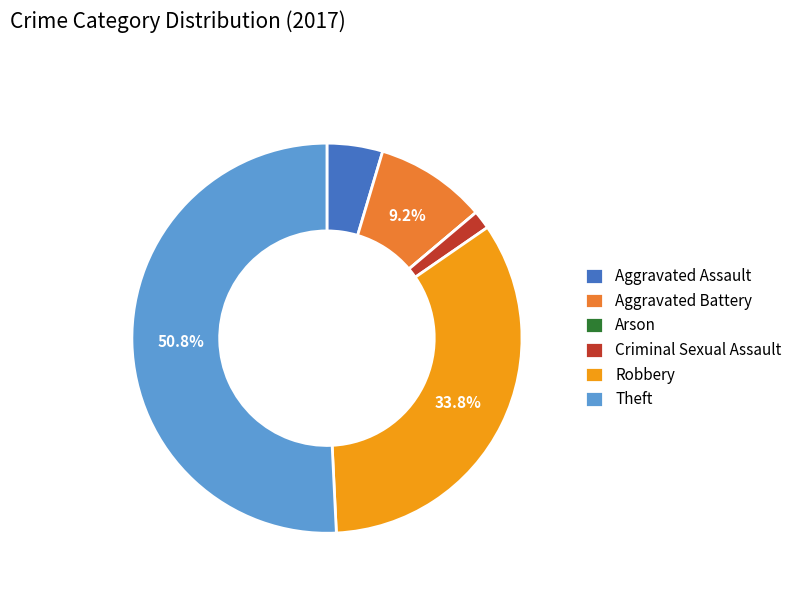

Which slice is the largest?

Theft